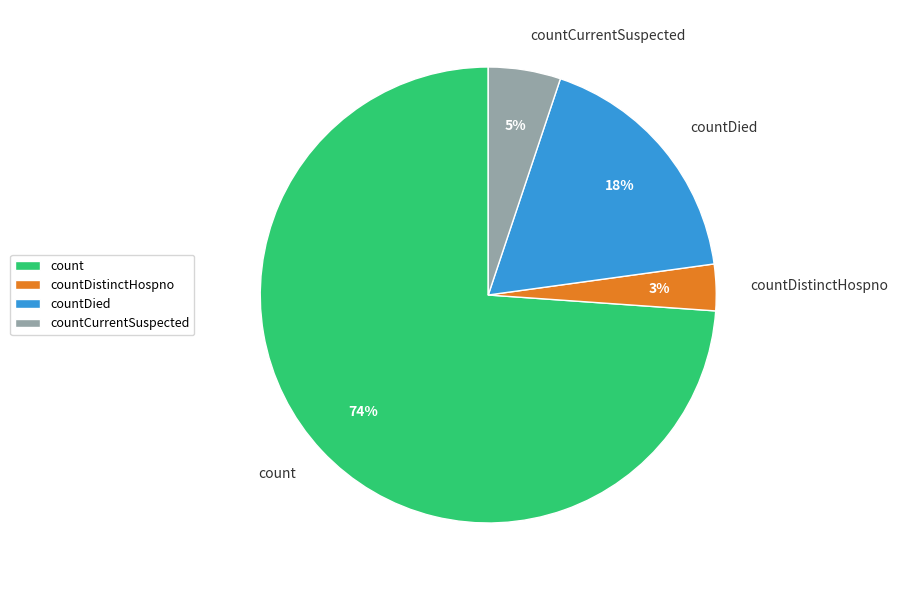

To the nearest percent, what is the combined percentage of countCurrentSuspected and countDied?

23%